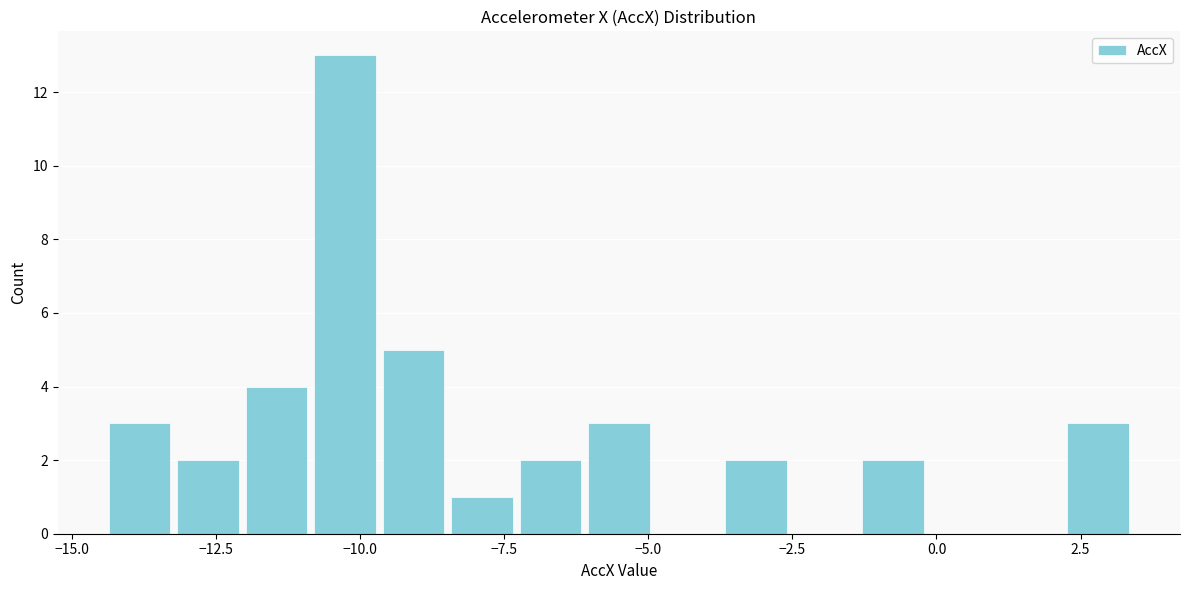

Around what value on the x-axis is the tallest bar? Give the approximate position of its centre, as read against the axis.

-10.5